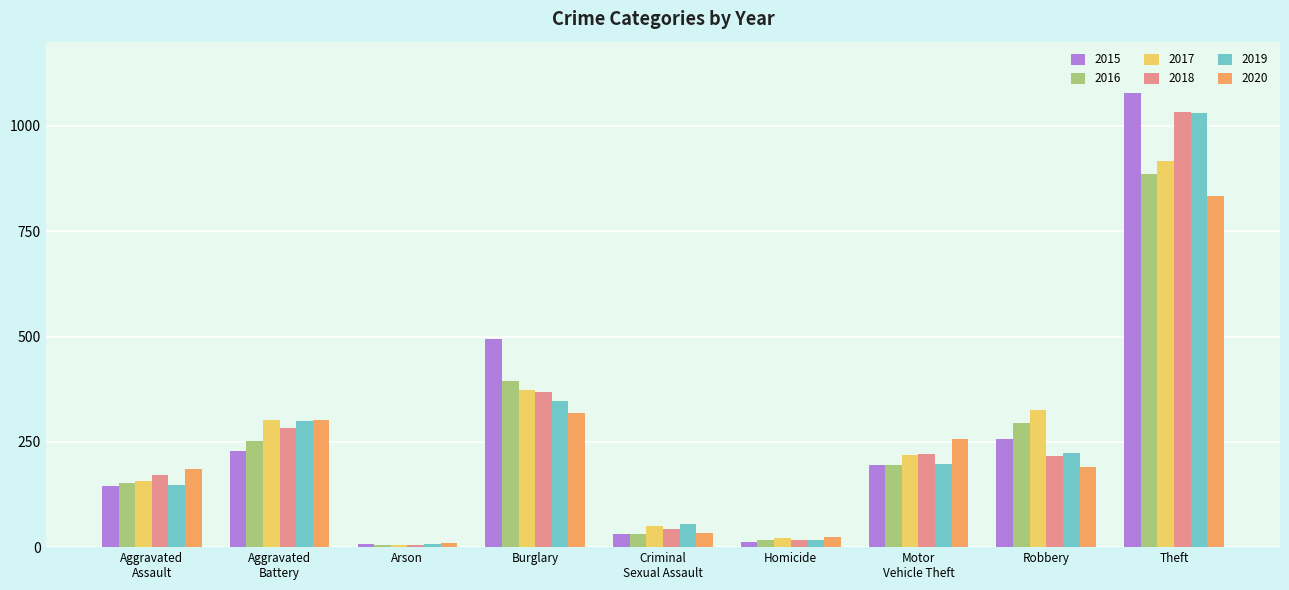

Where is 2019 nearest to the value 518?

Burglary